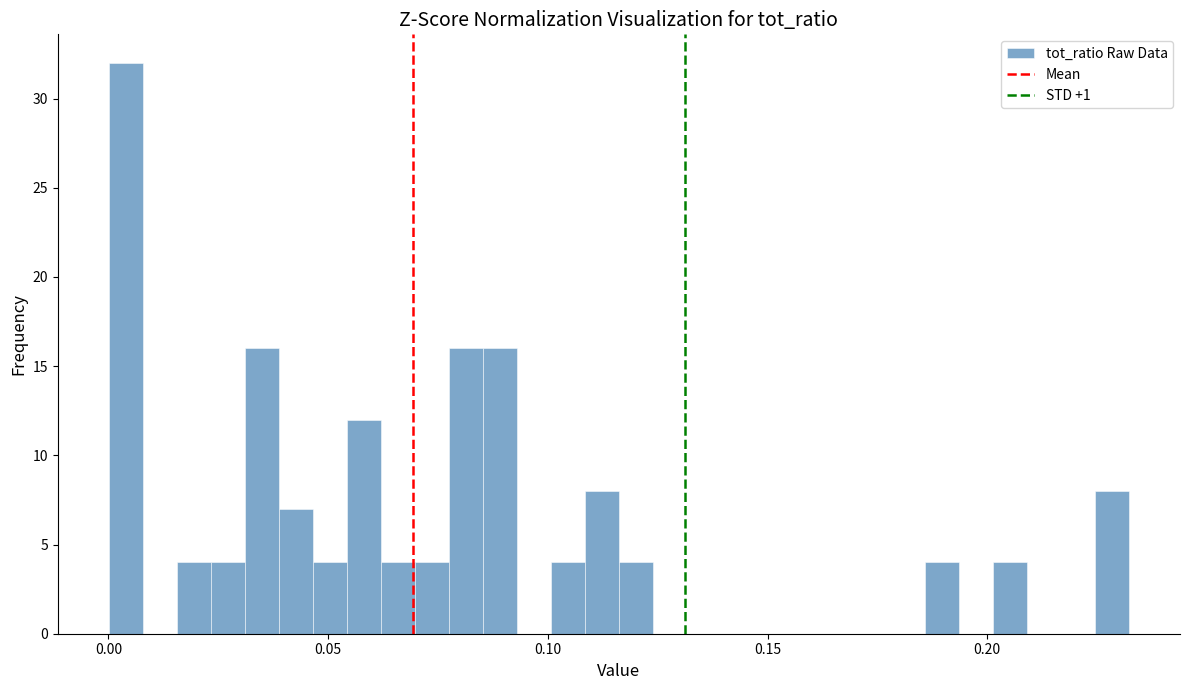

Around what value on the x-axis is the tallest bar? Give the approximate position of its centre, as read against the axis.

0.005